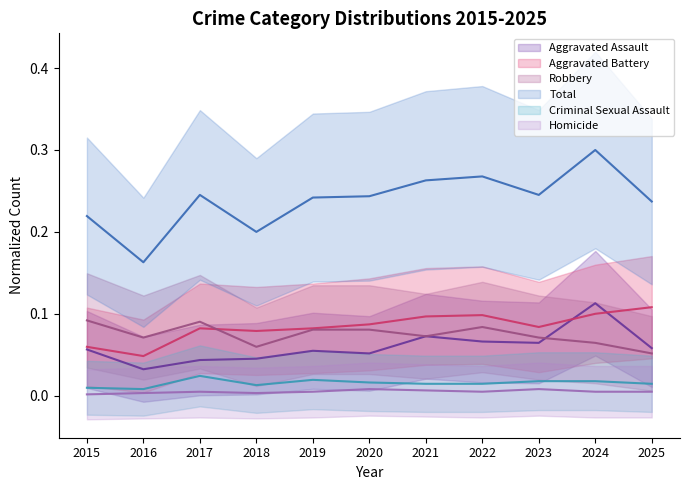

In Homicide, how many points are higher than both neighbors (excluding endpoints)?

3